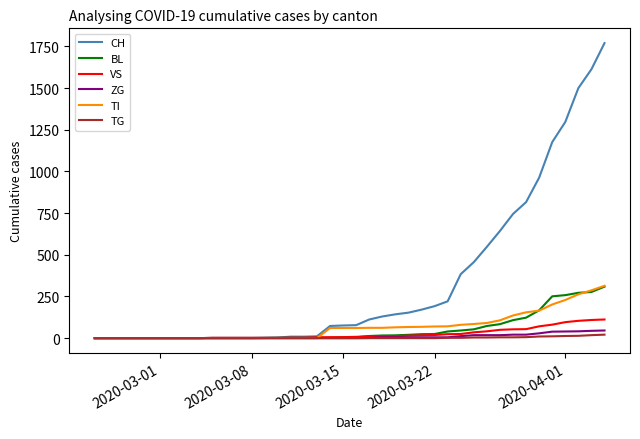

What is the maximum value for TI?

314